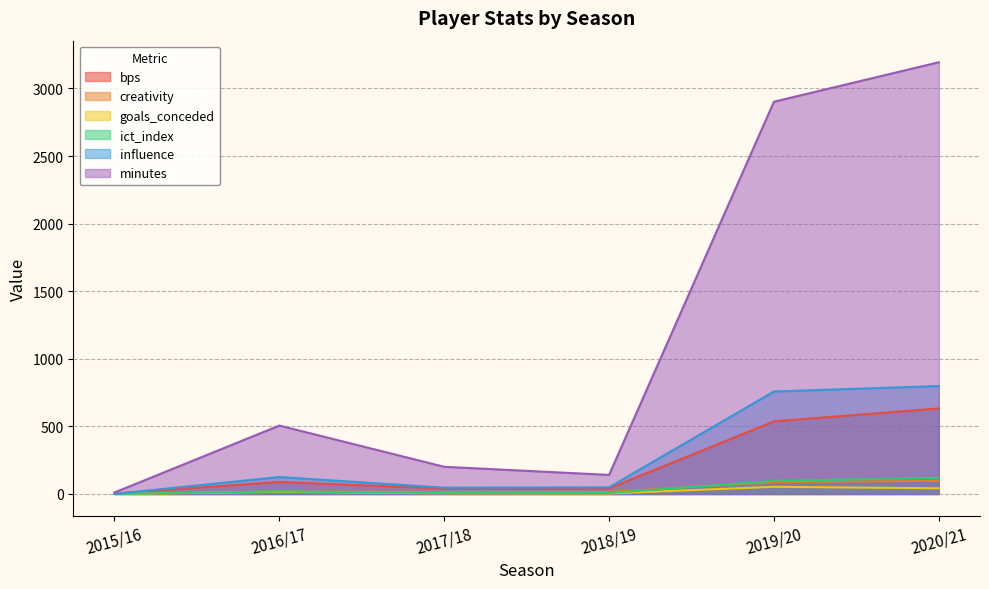

What is the difference between the second highest and minimum values in the creativity series?

87.3